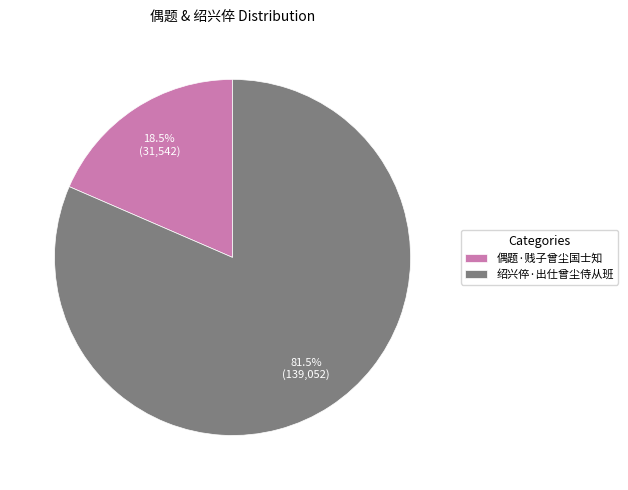

Count the number of slices in the pie.

2